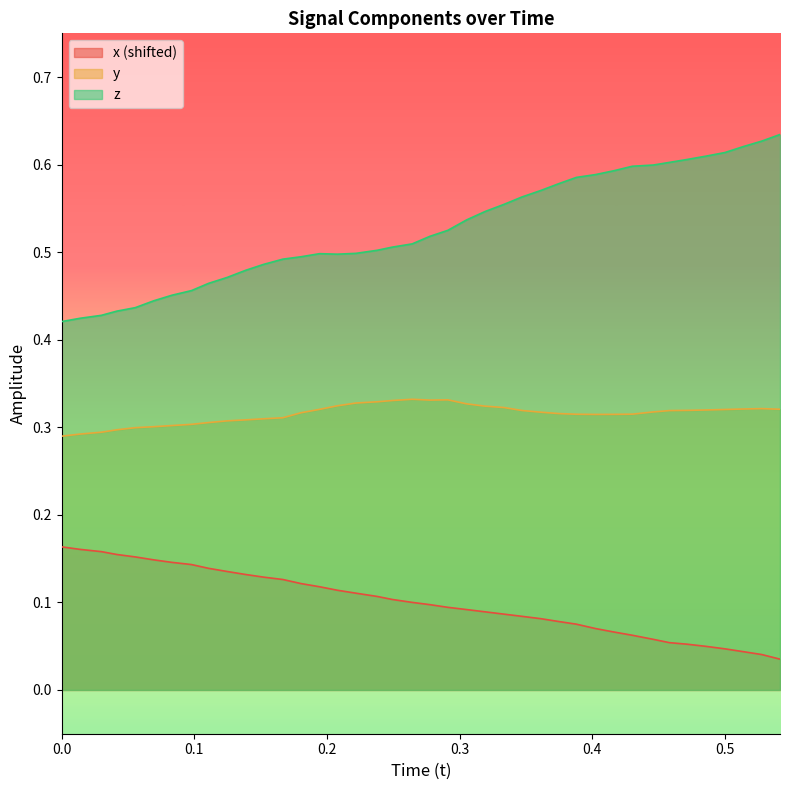

List the series in order of their overall mean, lowest first.

x (shifted), y, z